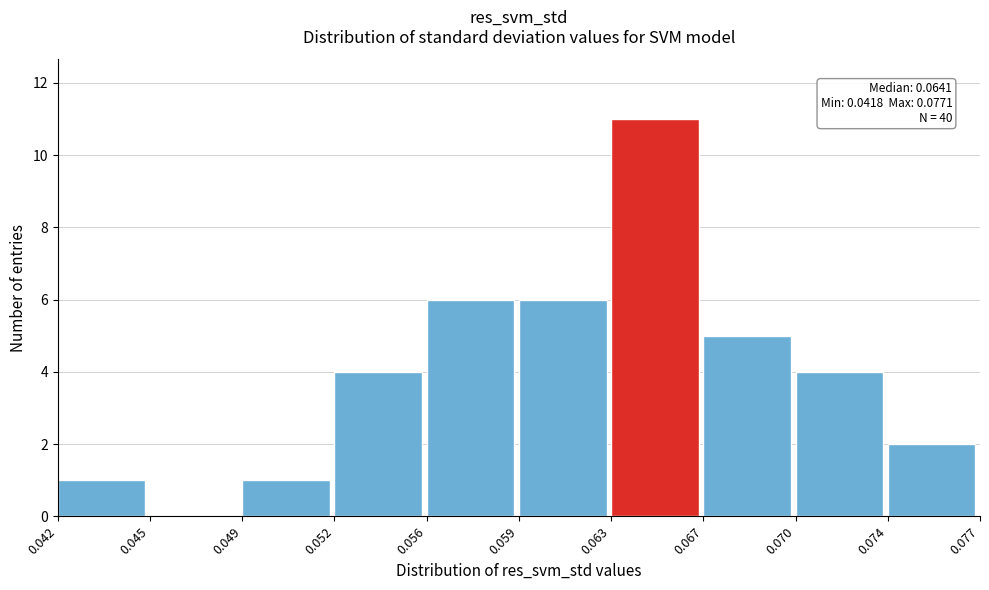

Reading left to right, what are all the values shown in this chart?

0.042=1	0.045=0	0.049=1	0.052=4	0.056=6	0.059=6	0.063=11	0.067=5	0.070=4	0.074=2